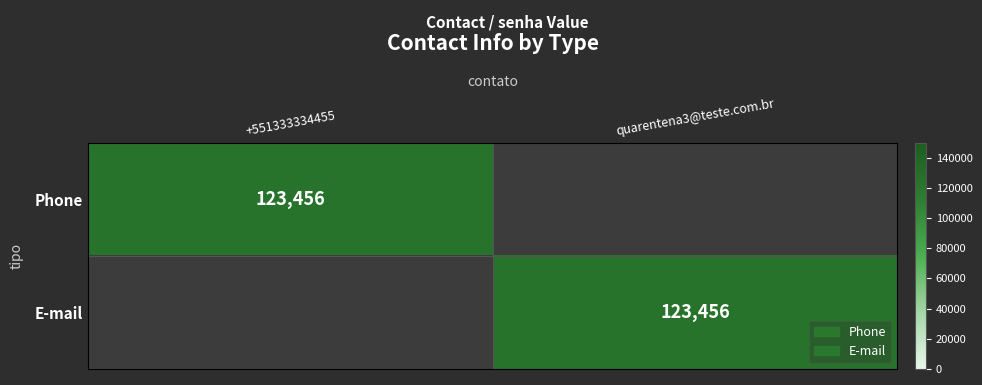

The Phone series shows 123456 at +551333334455. True or false?

True